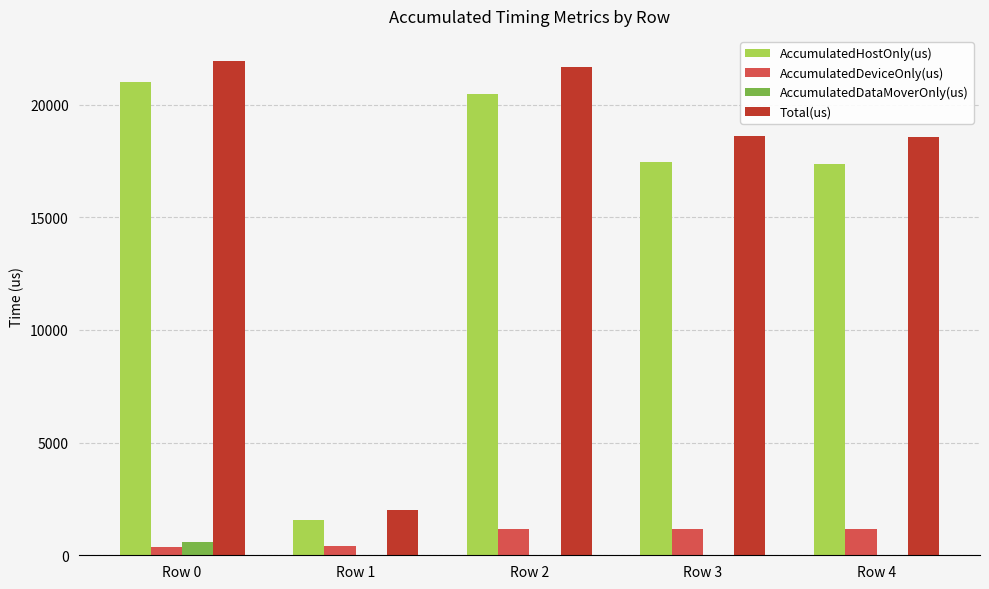

Between Row 0 and Row 3, which series saw the biggest shift?

AccumulatedHostOnly(us)